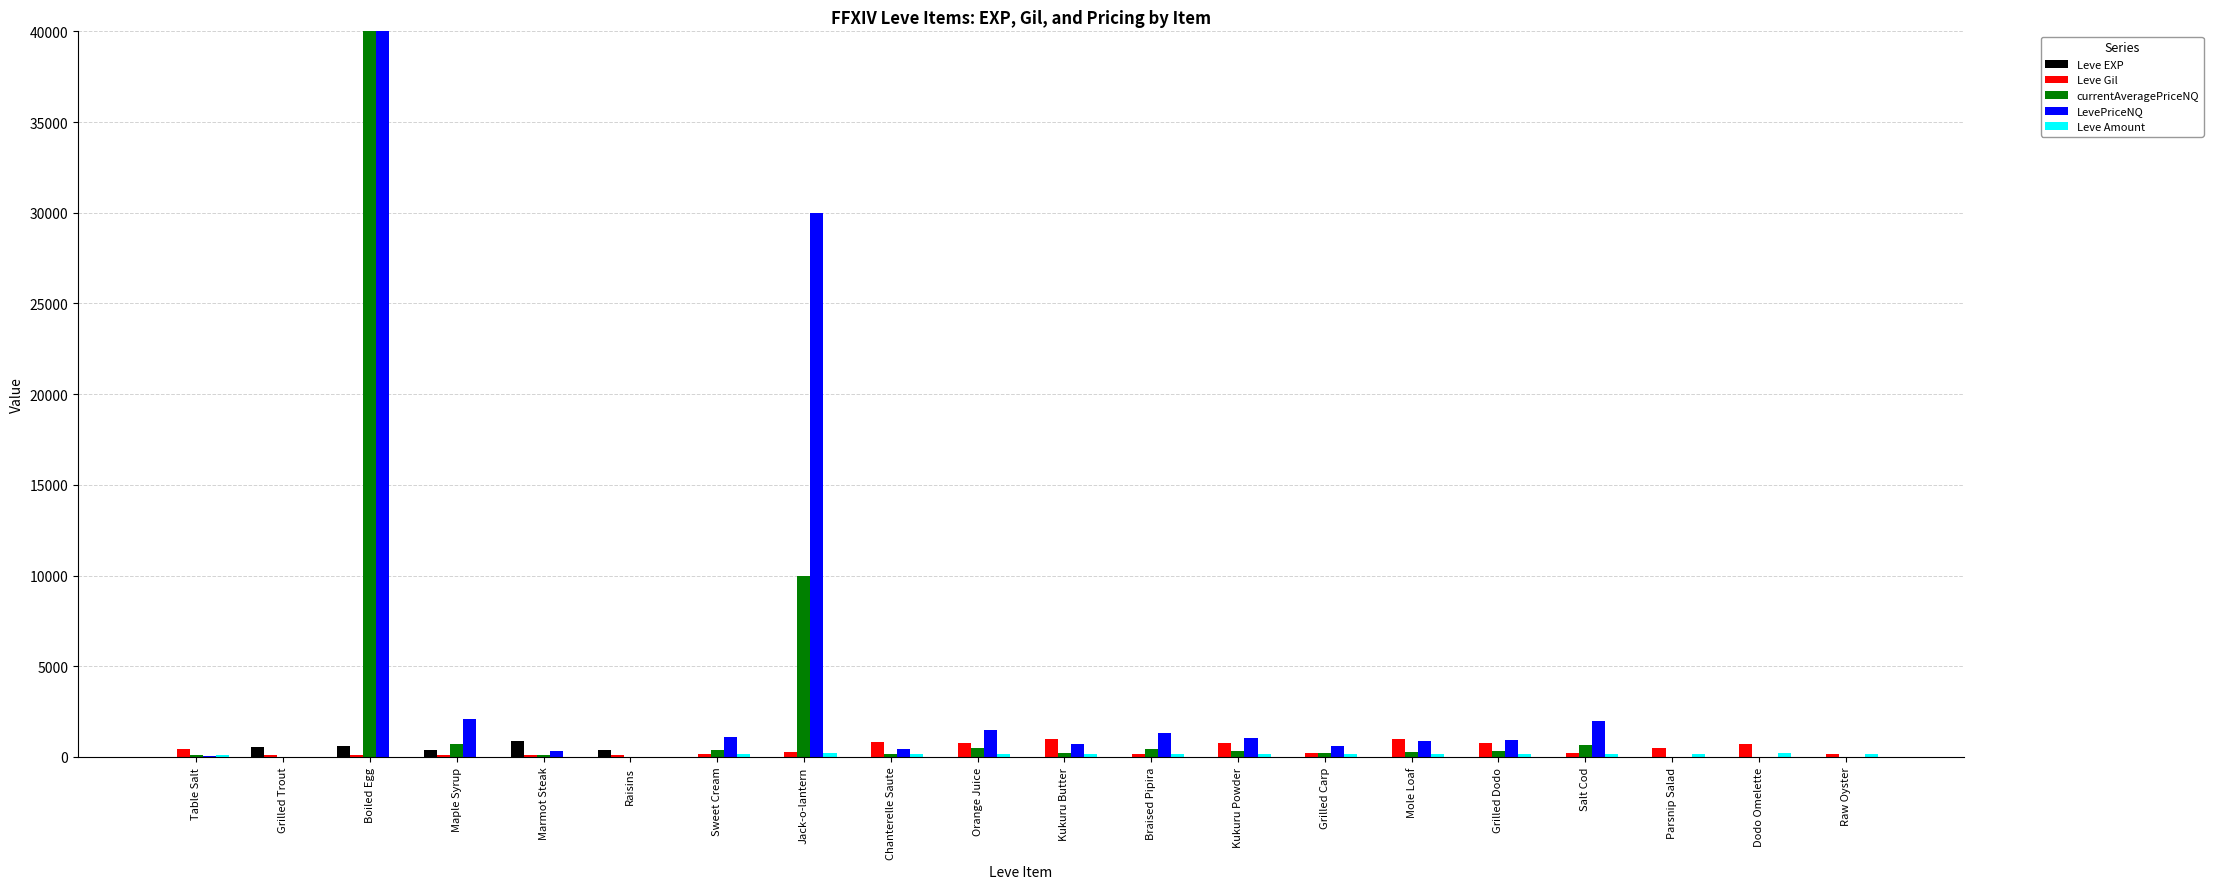

What is the spread (max minus min) of values at Grilled Carp?

597.0